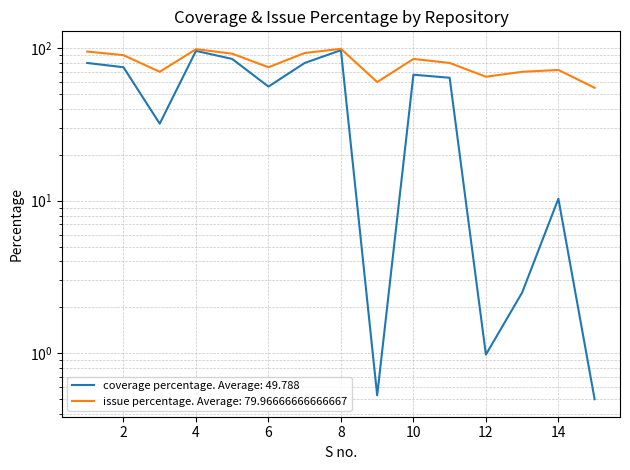

Rank the series by their maximum value, from highest to lowest.

issue percentage, coverage percentage